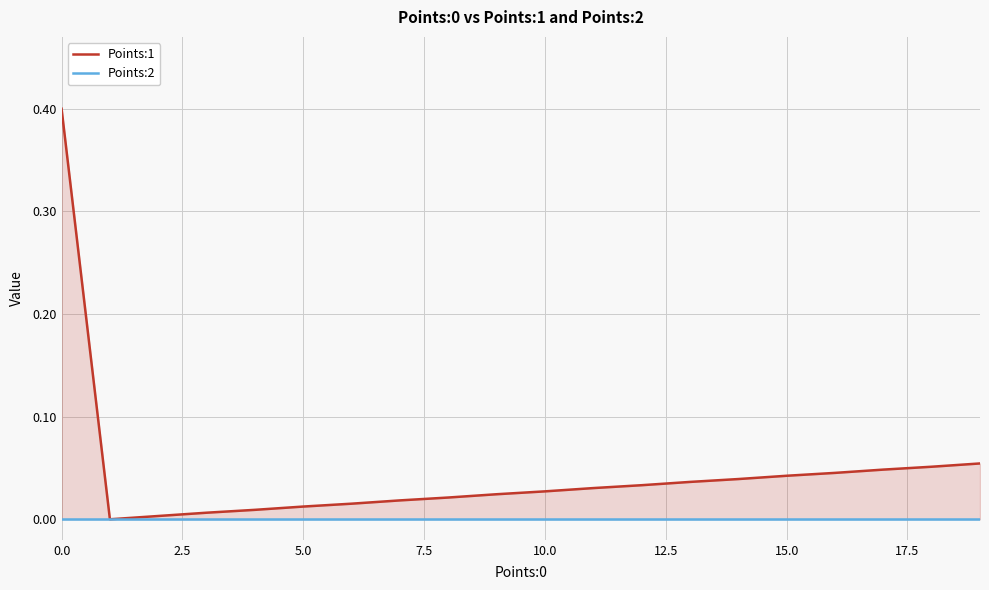

How many lines are shown in the chart?

2